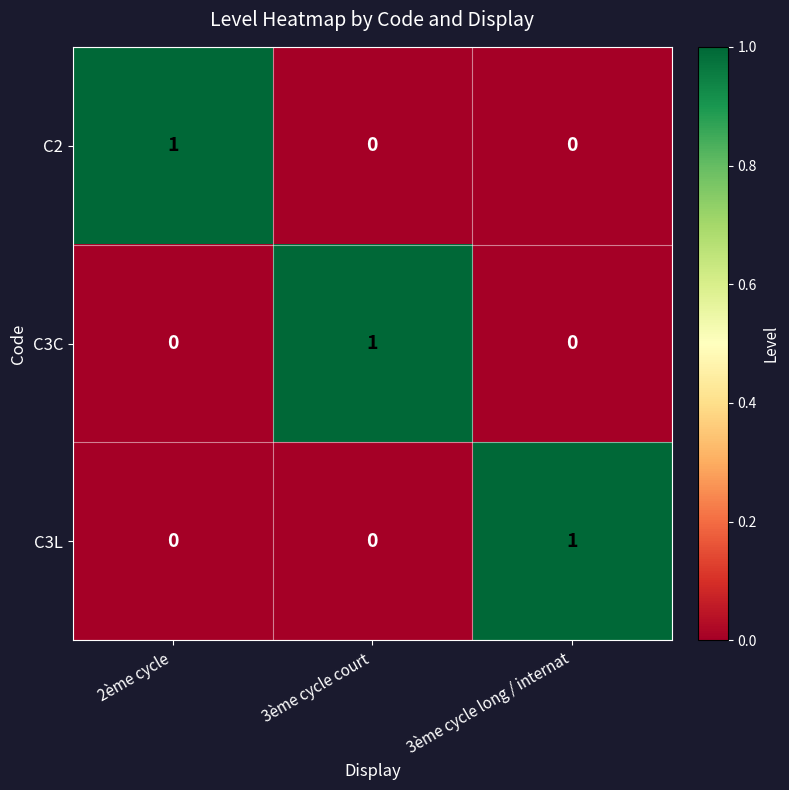

What is the spread (max minus min) of values at 3ème cycle court?

1